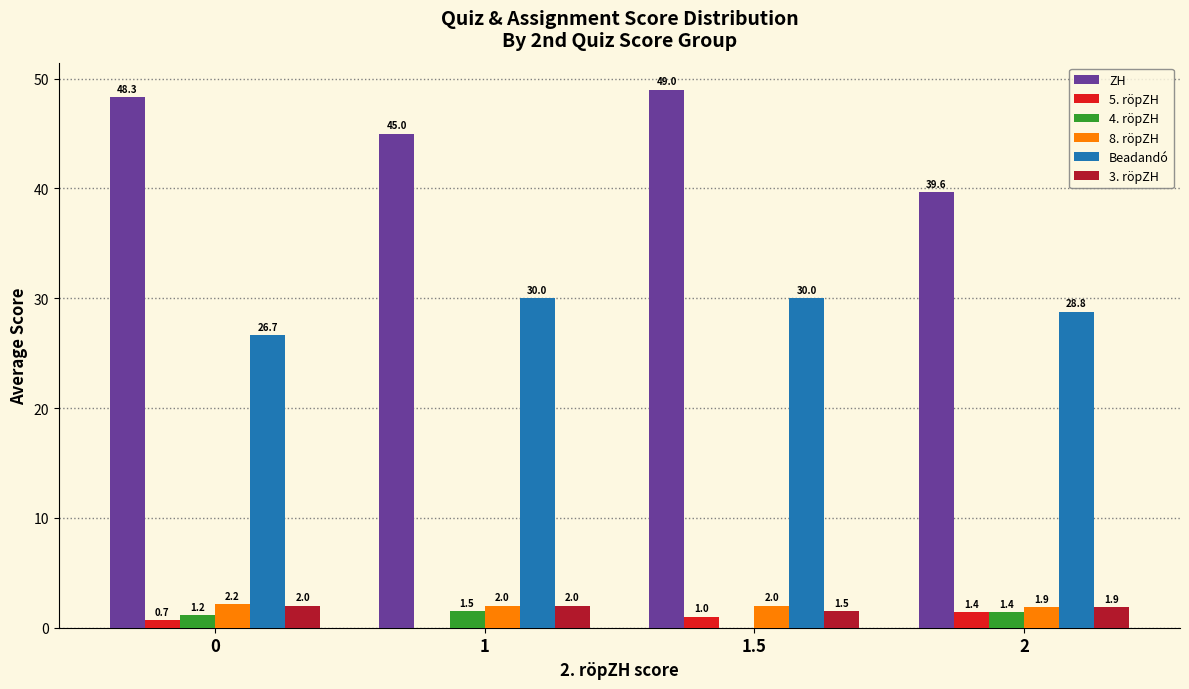

Reading right to left, transcribe all the data shown in this chart.

ZH: 2=39.6	1.5=49.0	1=45.0	0=48.3
5. röpZH: 2=1.4	1.5=1.0	1=0.0	0=0.7
4. röpZH: 2=1.4	1.5=0.0	1=1.5	0=1.2
8. röpZH: 2=1.9	1.5=2.0	1=2.0	0=2.2
Beadandó: 2=28.8	1.5=30.0	1=30.0	0=26.7
3. röpZH: 2=1.9	1.5=1.5	1=2.0	0=2.0